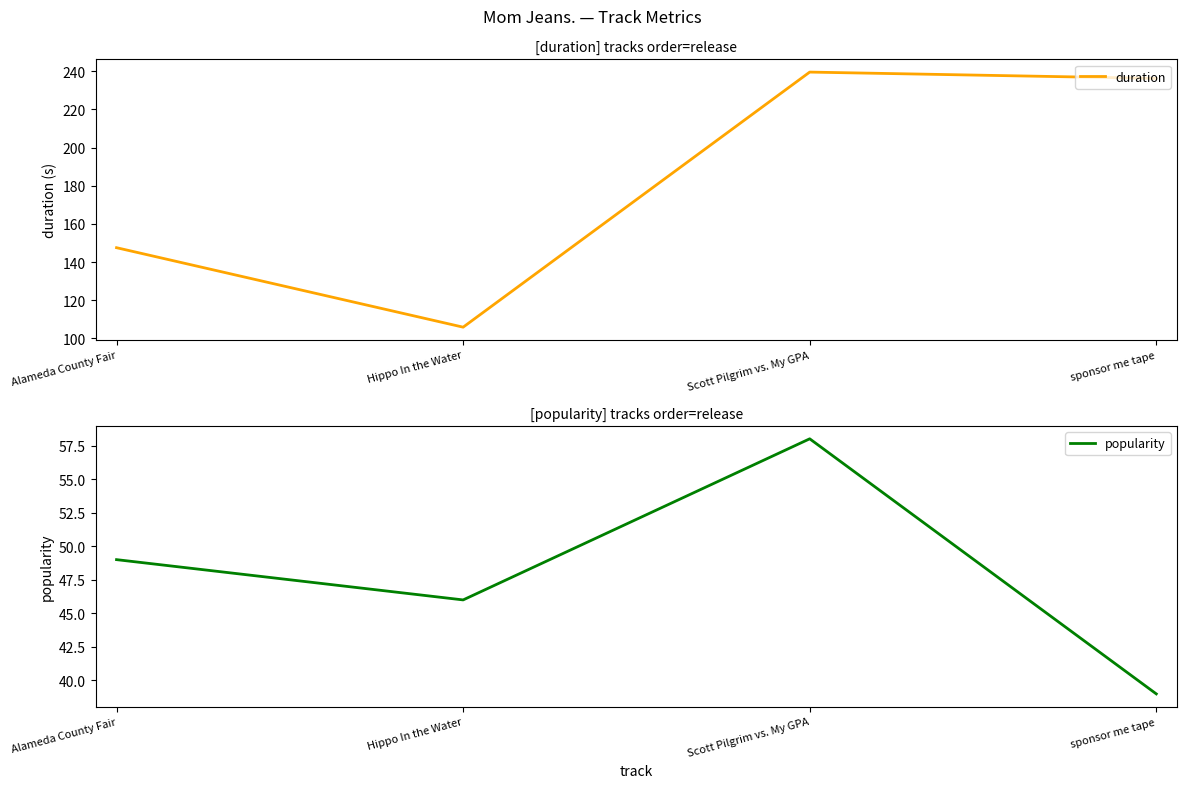

At which category does popularity reach its first local valley?

Hippo In the Water